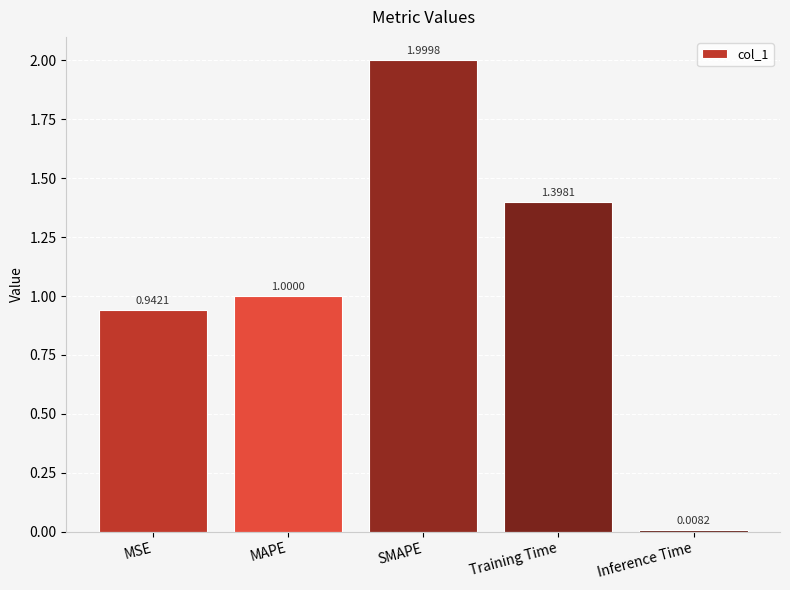

What is the label of the 3rd bar from the left?

SMAPE